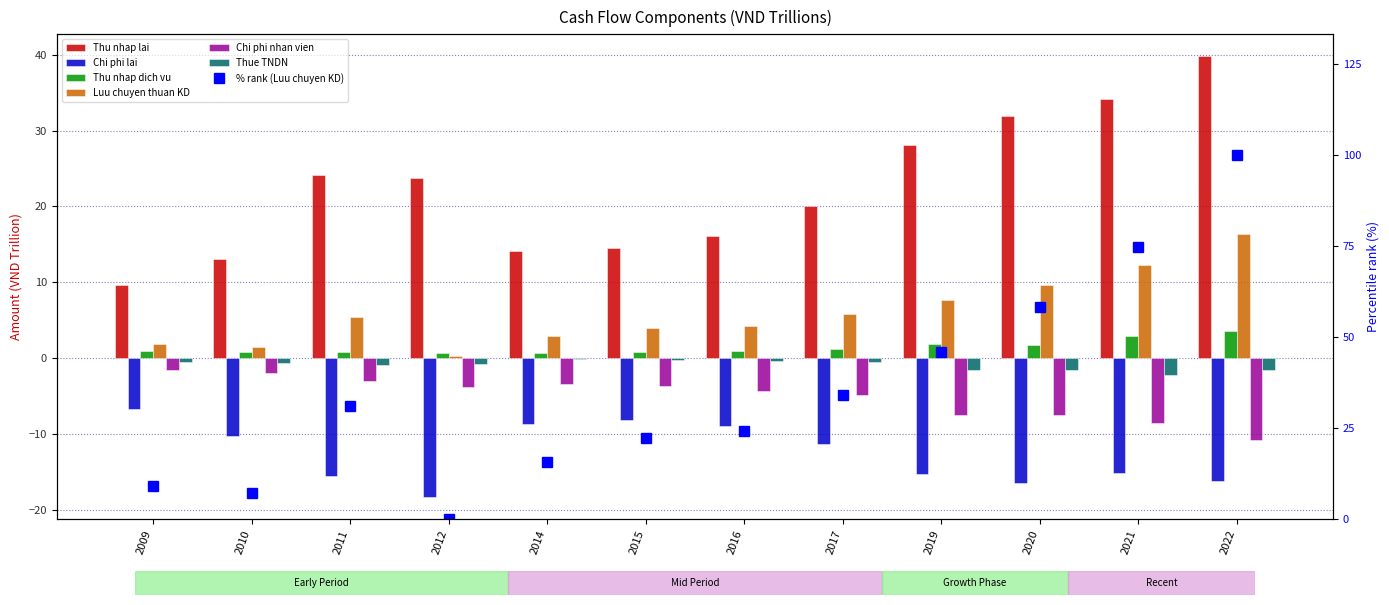

Is it true that Chi phi nhan vien equals -3.2 at 2010?

False